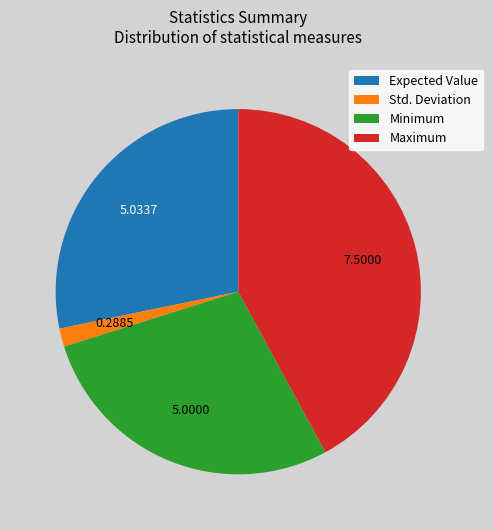

Between Expected Value and Std. Deviation, which is larger?

Expected Value